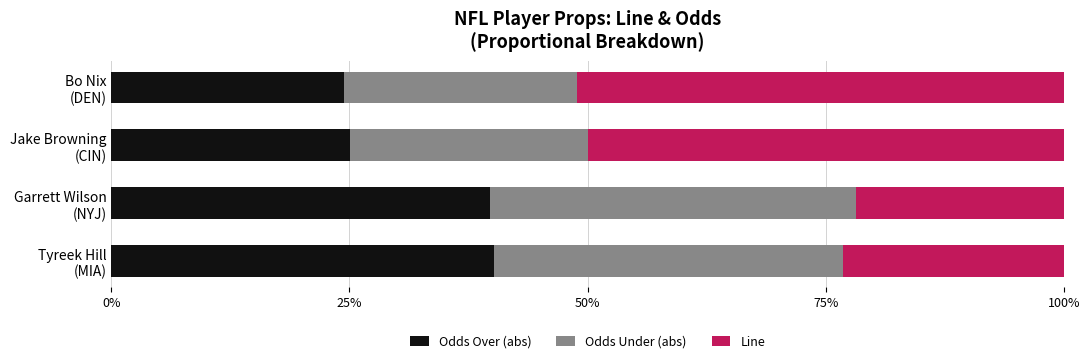

What is the maximum value for Odds Over (abs)?

40.1